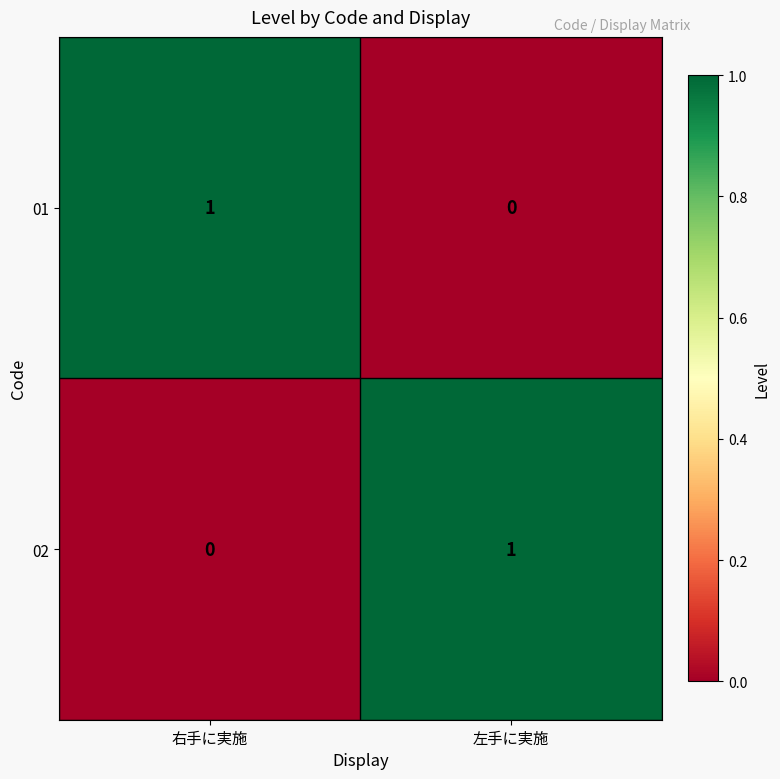

Reading left to right, extract all data points from this chart.

01: 1	0
02: 0	1